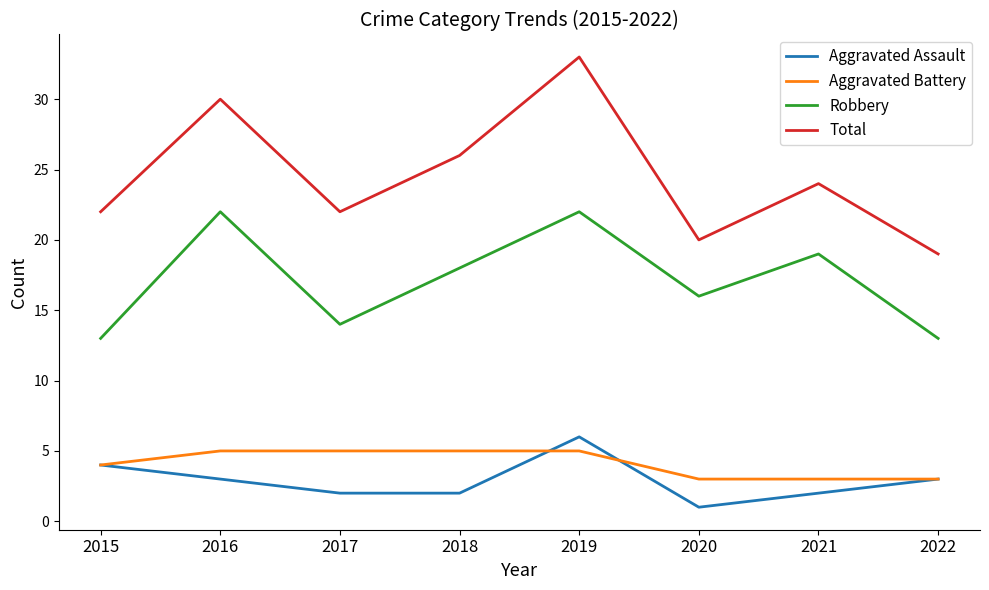

What is the difference between the highest and lowest values at 2018?

24